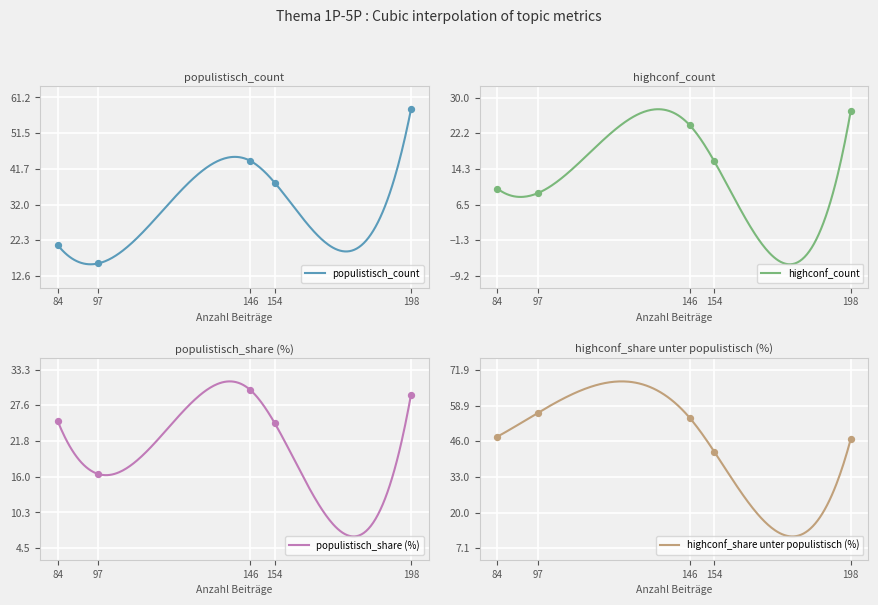

At how many categories does at least one series exceed 49?

3